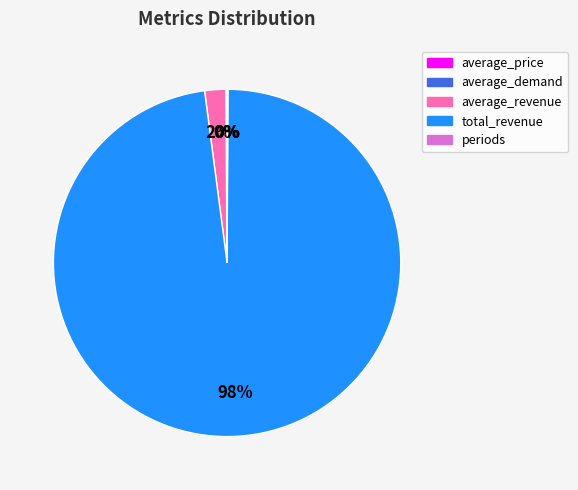

Combined, do total_revenue and average_revenue account for over 50%?

Yes